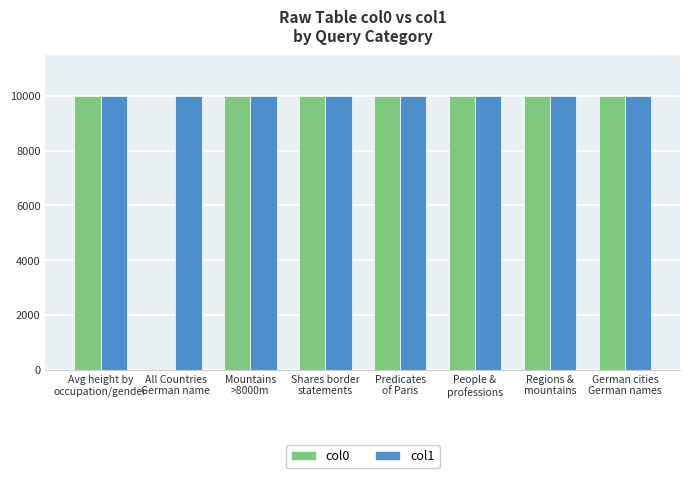

Which series has the largest total across all categories?

col1